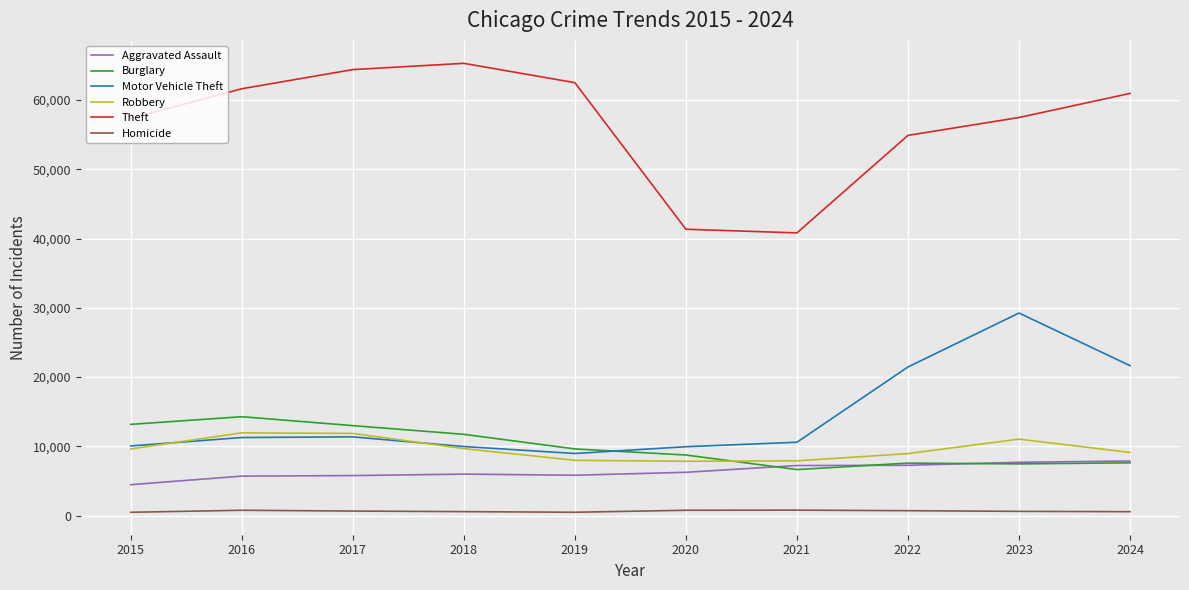

Is it true that Aggravated Assault equals 7899 at 2024?

True